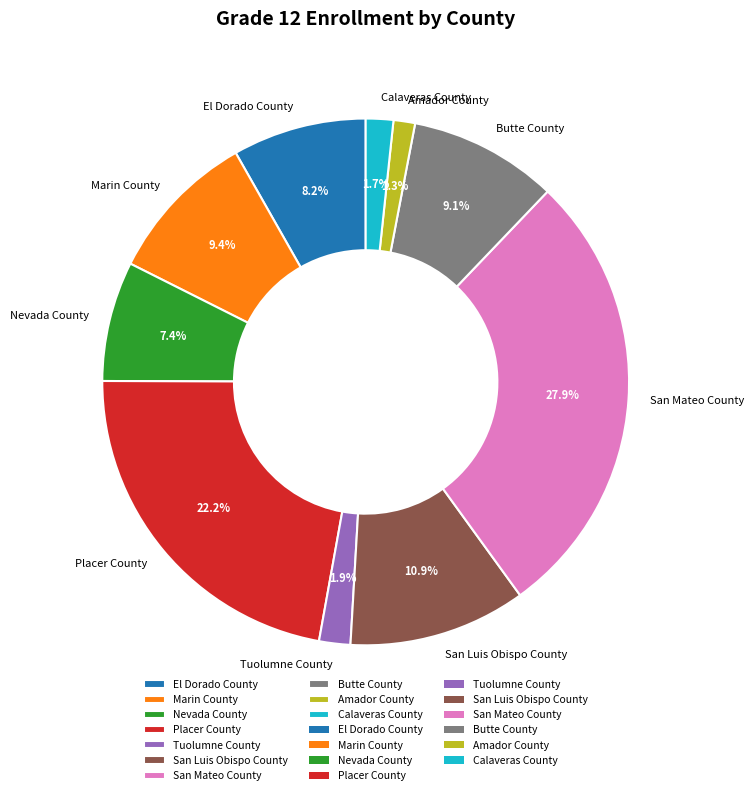

To the nearest percent, what percentage of the pie is Calaveras County?

2%